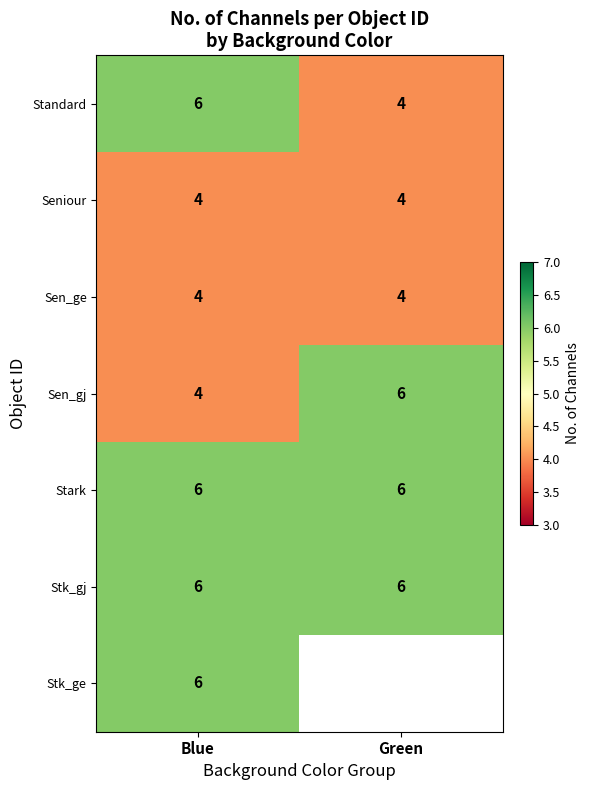

What is the smallest value displayed?

4.0